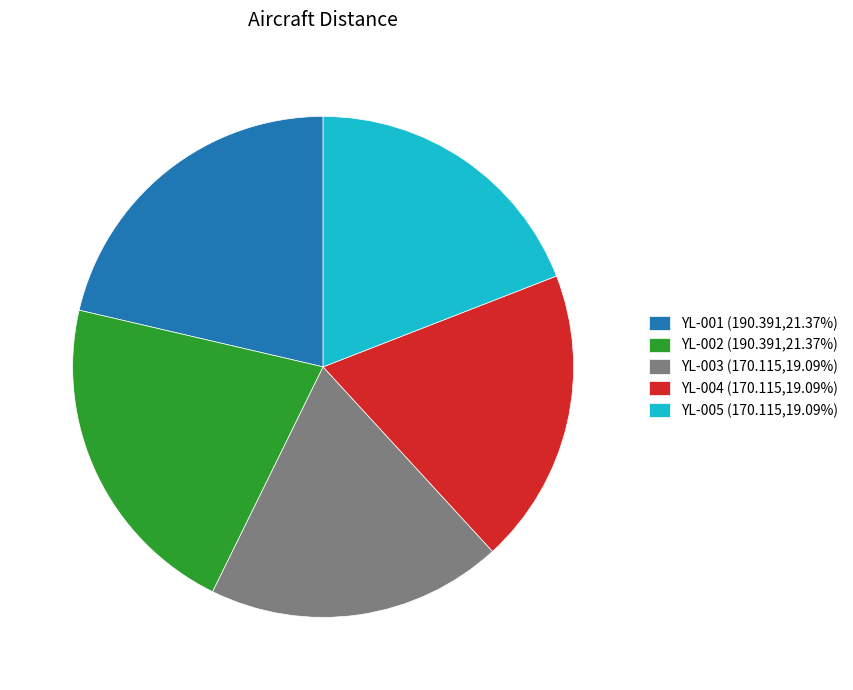

The YL-004 slice represents 7% of the pie. True or false?

False